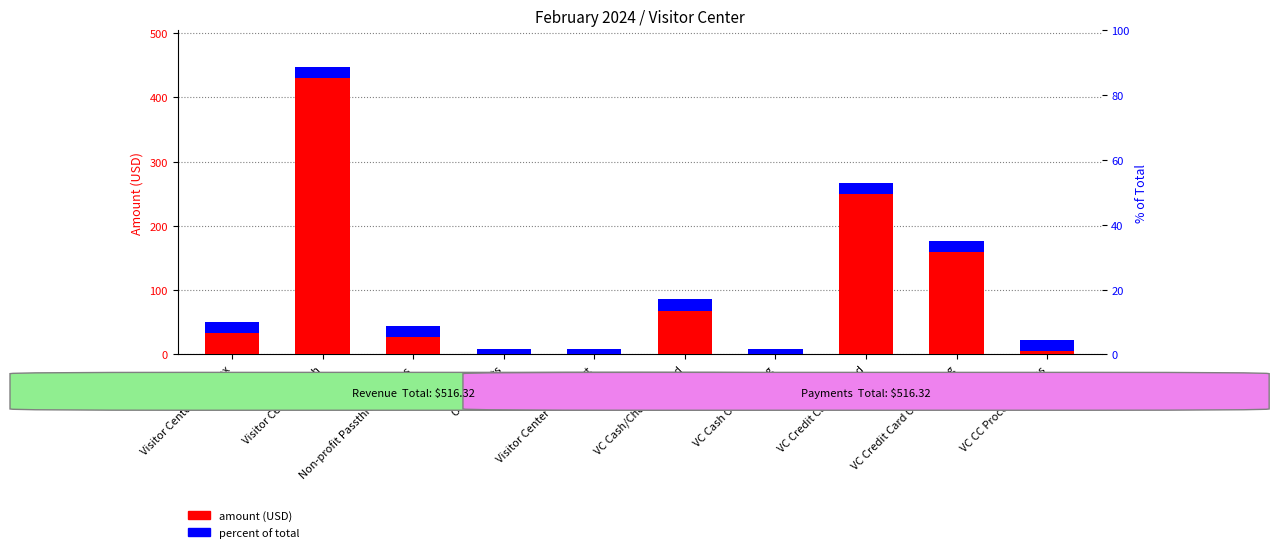

What is the sum of the values at VC Credit Card Outstanding and VC CC Processing Fees?

181.8